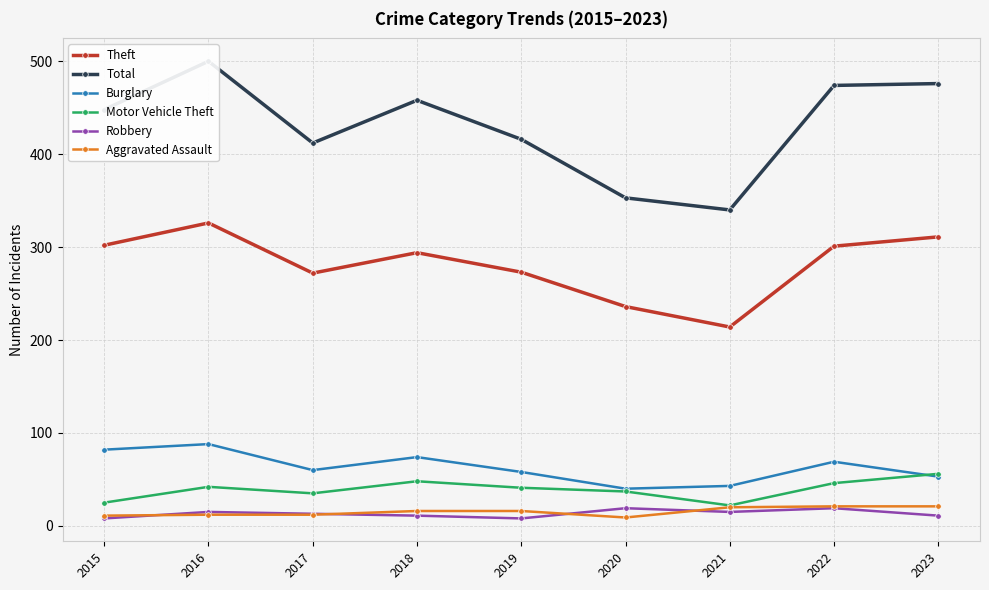

List the labels in order of Total value, smallest first.

2021, 2020, 2017, 2019, 2015, 2018, 2022, 2023, 2016